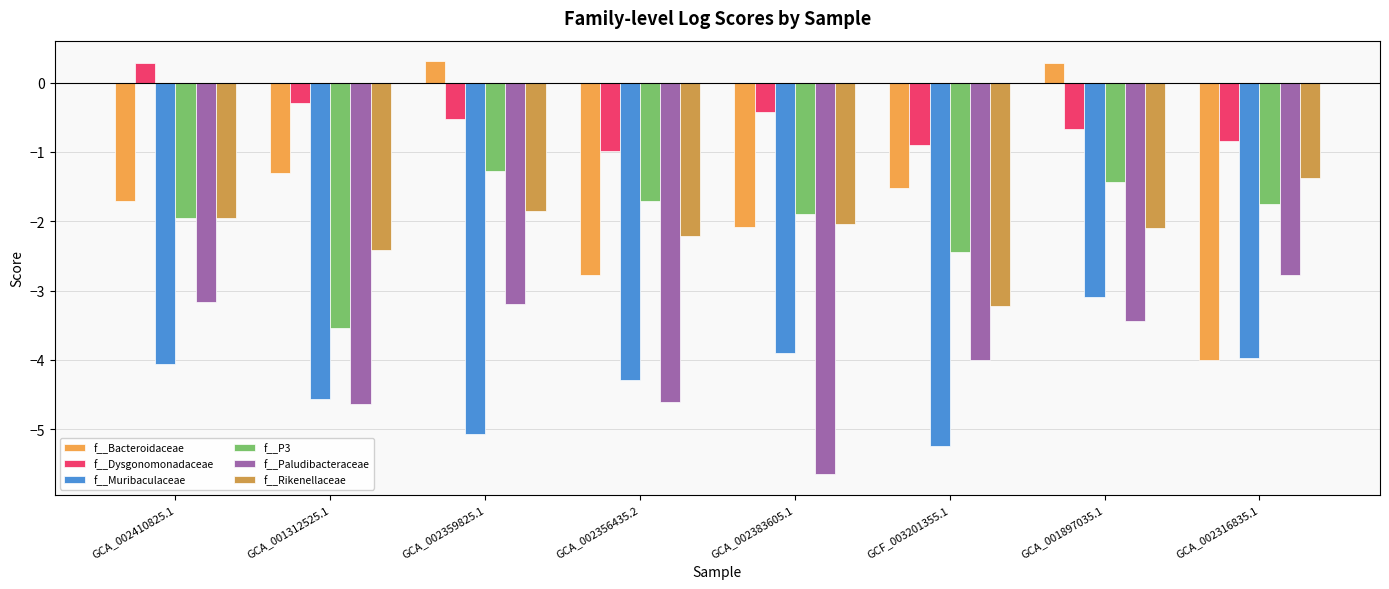

At which category is the sum across all series the highest?

GCA_001897035.1